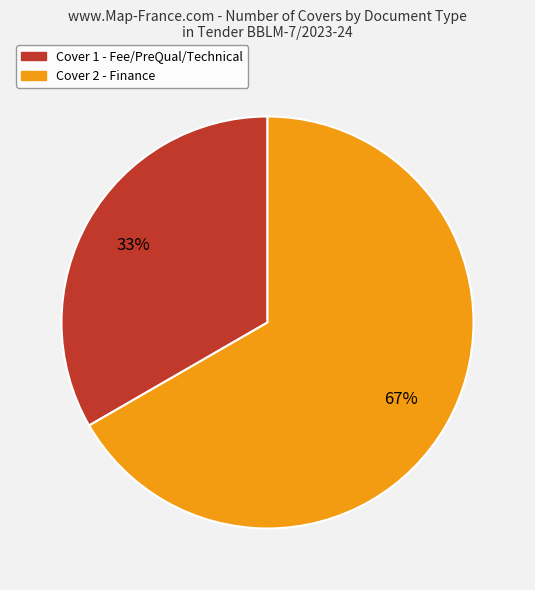

Do Cover 2 - Finance and Cover 1 - Fee/PreQual/Technical together represent more than half of the pie?

Yes